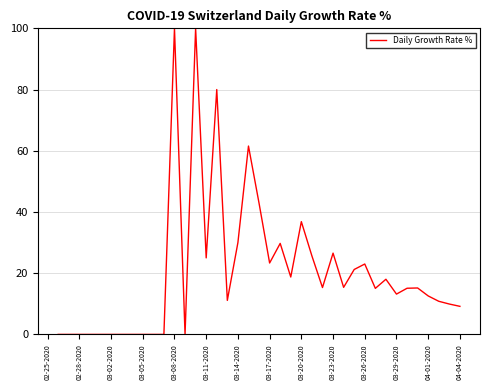

What is the difference between the maximum and minimum values?

100.0